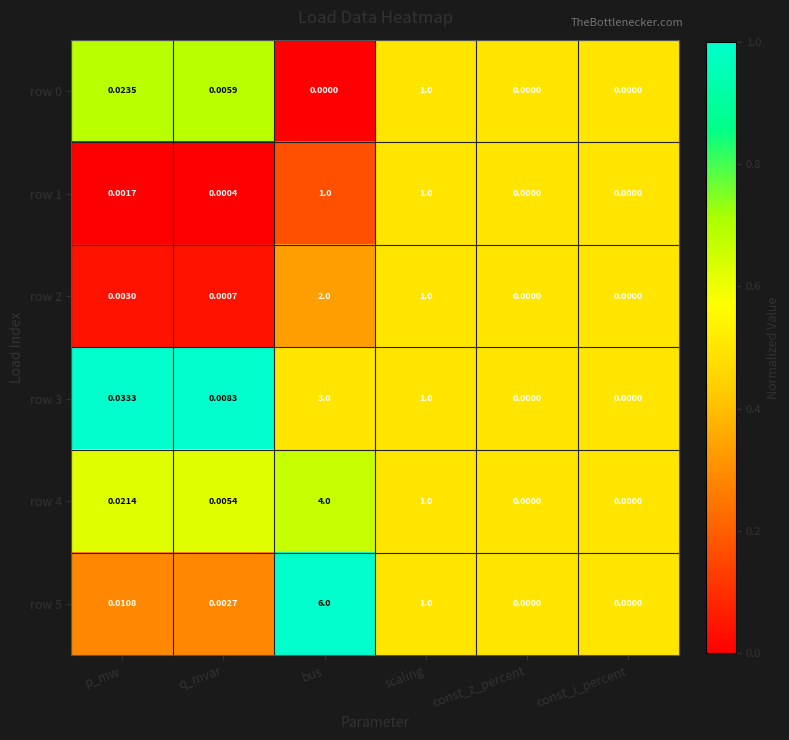

At which category is the sum across all series the highest?

bus